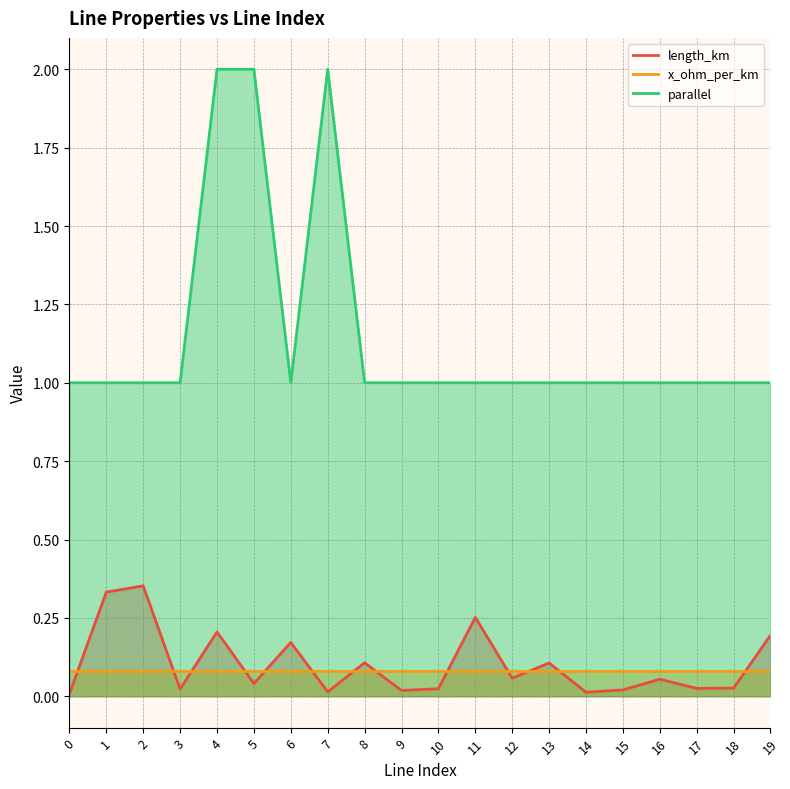

At which category is the sum across all series the highest?

4